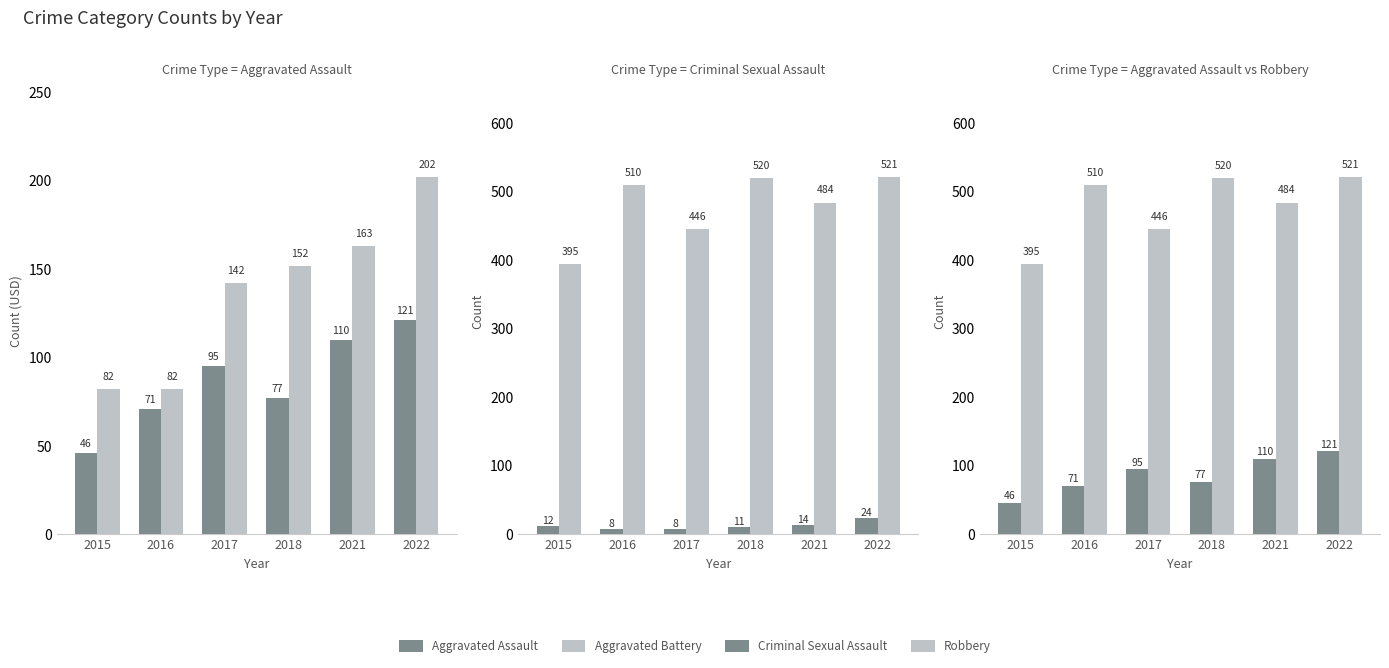

What is the difference between the Aggravated Battery values at 2017 and 2022?

60